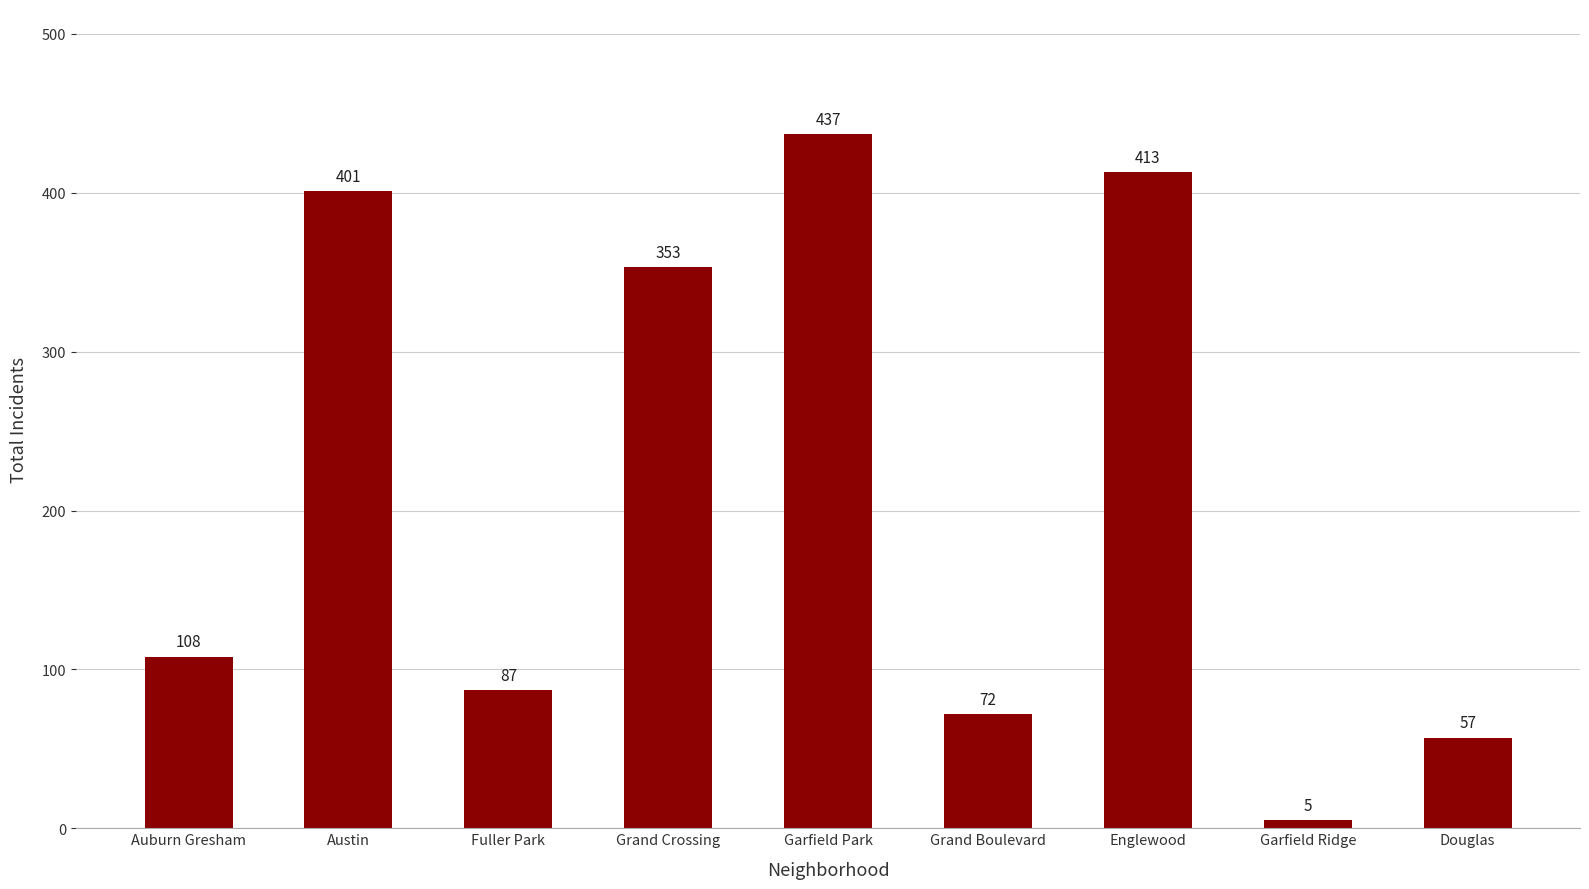

What is the label of the 1st bar from the right?

Douglas